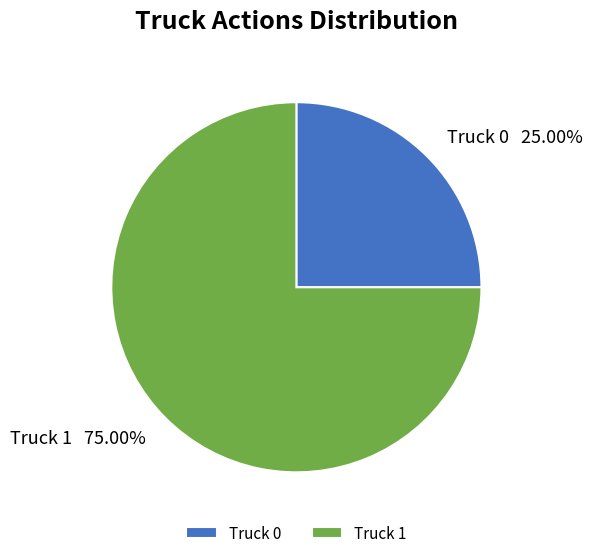

Rank the categories by value from lowest to highest.

Truck 0, Truck 1